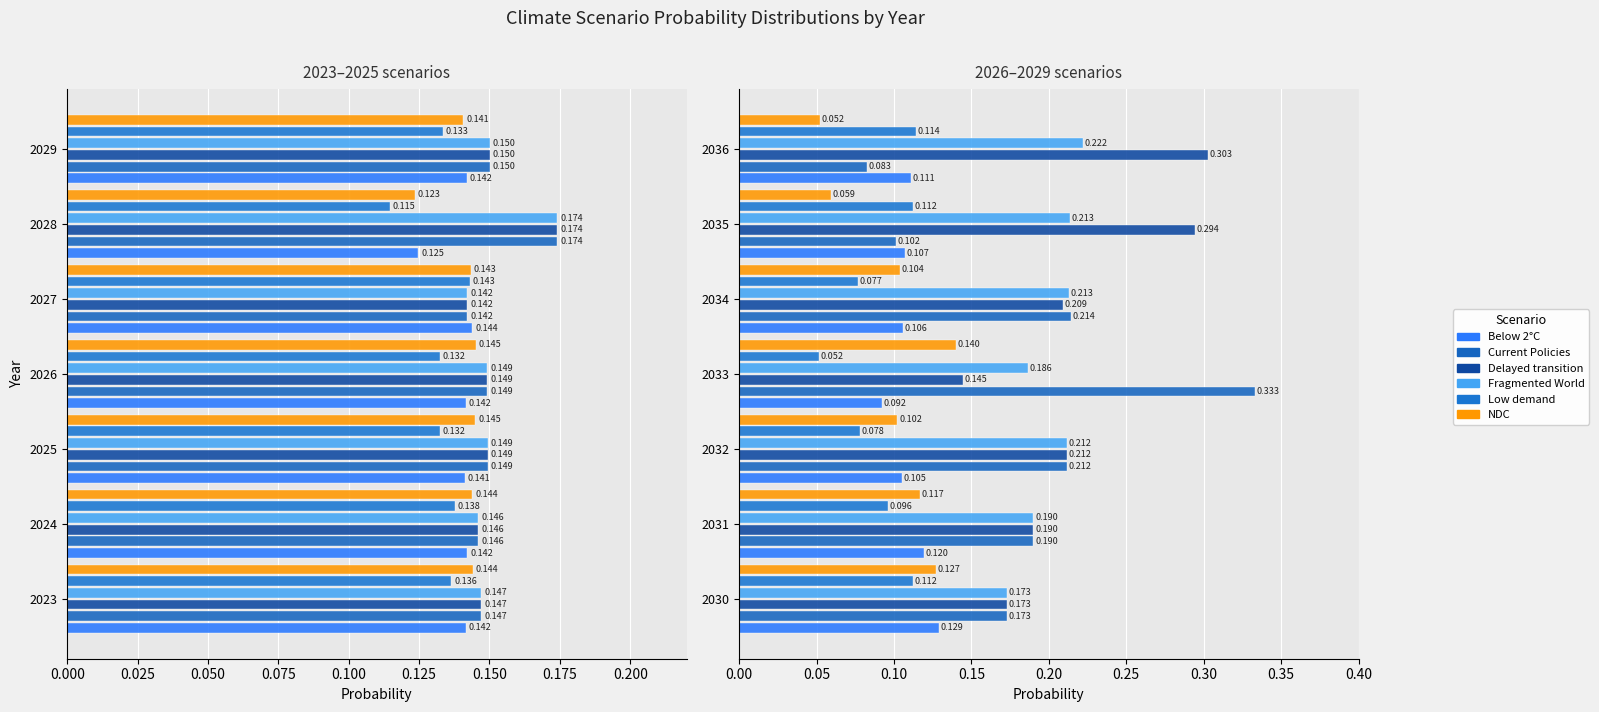

Reading right to left, transcribe all the data shown in this chart.

Below 2°C: 0.1	0.1	0.1	0.1	0.1	0.1	0.1
Current Policies: 0.1	0.1	0.2	0.3	0.2	0.2	0.2
Delayed transition: 0.3	0.3	0.2	0.1	0.2	0.2	0.2
Fragmented World: 0.2	0.2	0.2	0.2	0.2	0.2	0.2
Low demand: 0.1	0.1	0.1	0.1	0.1	0.1	0.1
NDC: 0.1	0.1	0.1	0.1	0.1	0.1	0.1